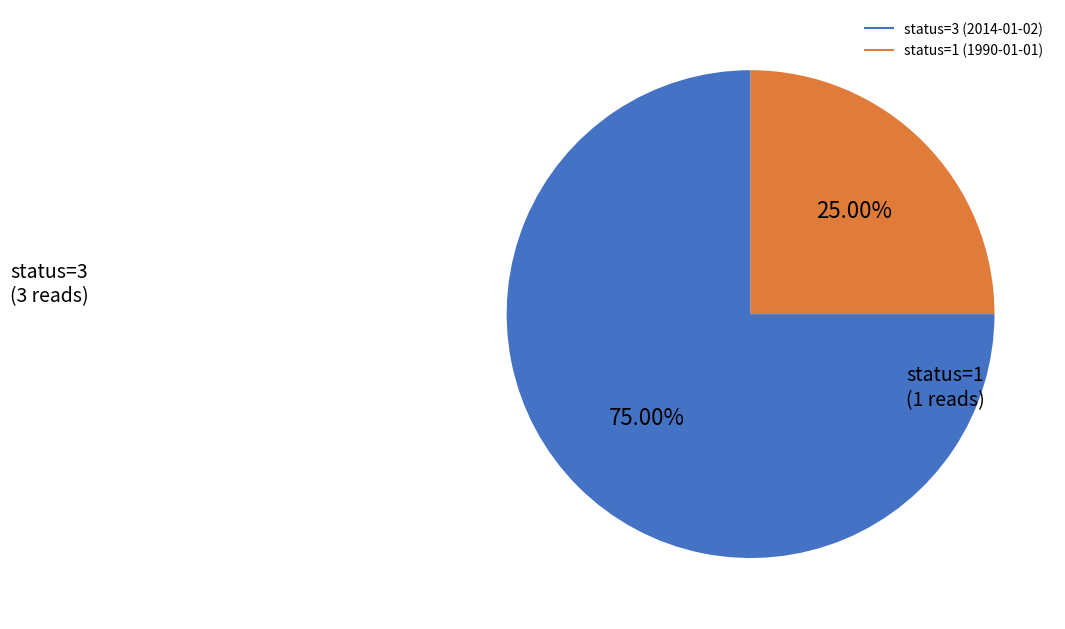

Is it true that status=1 (1990-01-01) is 13% of the pie?

False